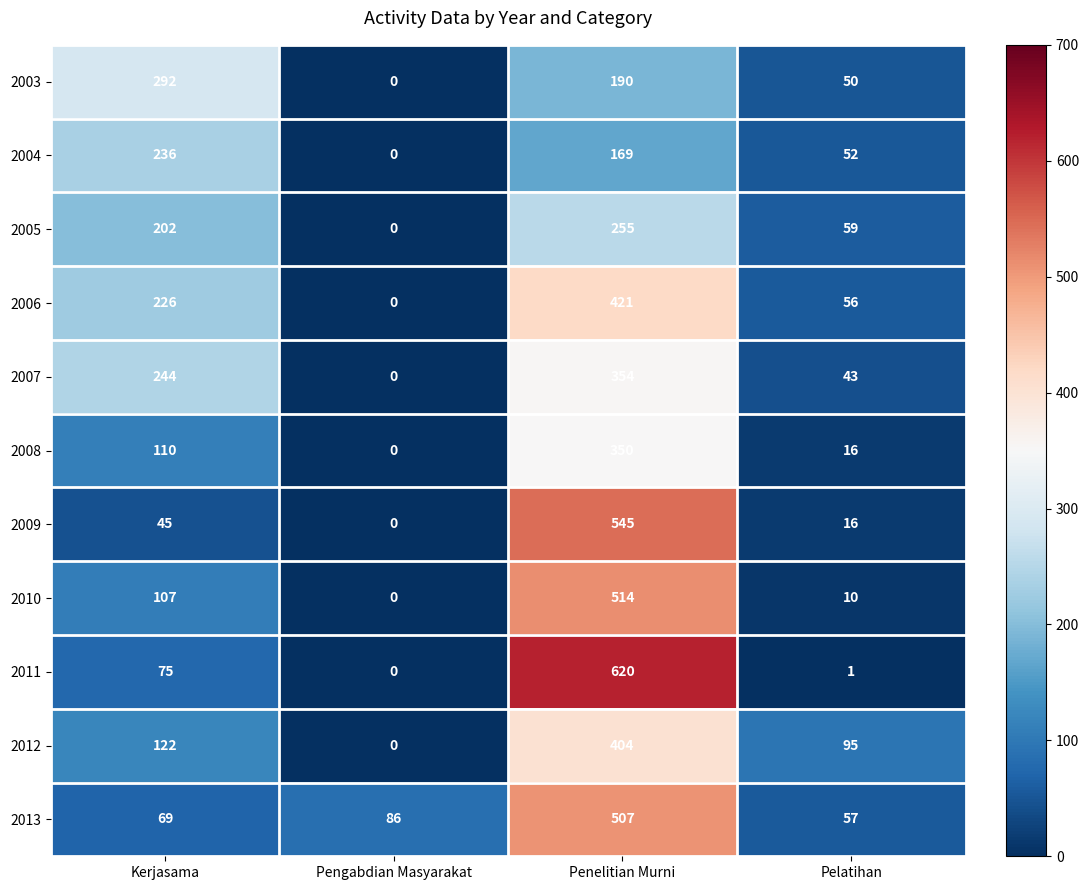

The 2008 series shows 350 at Penelitian Murni. True or false?

True